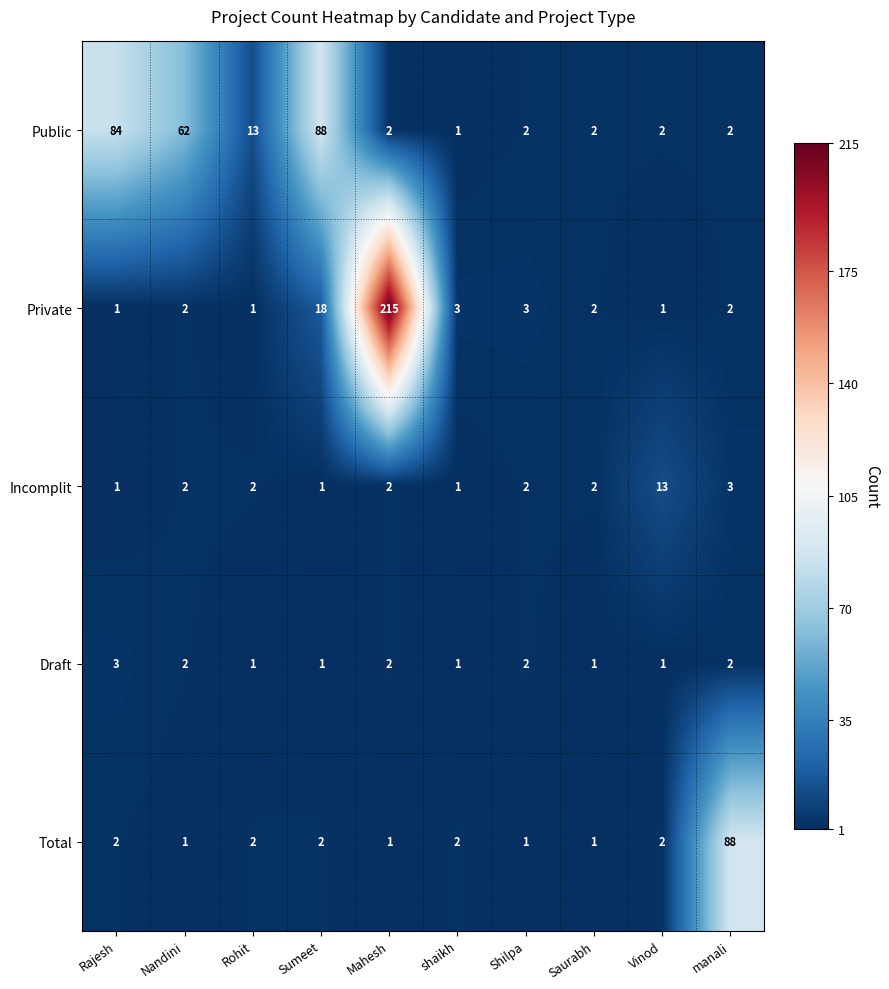

Which series has the widest spread of values?

Private